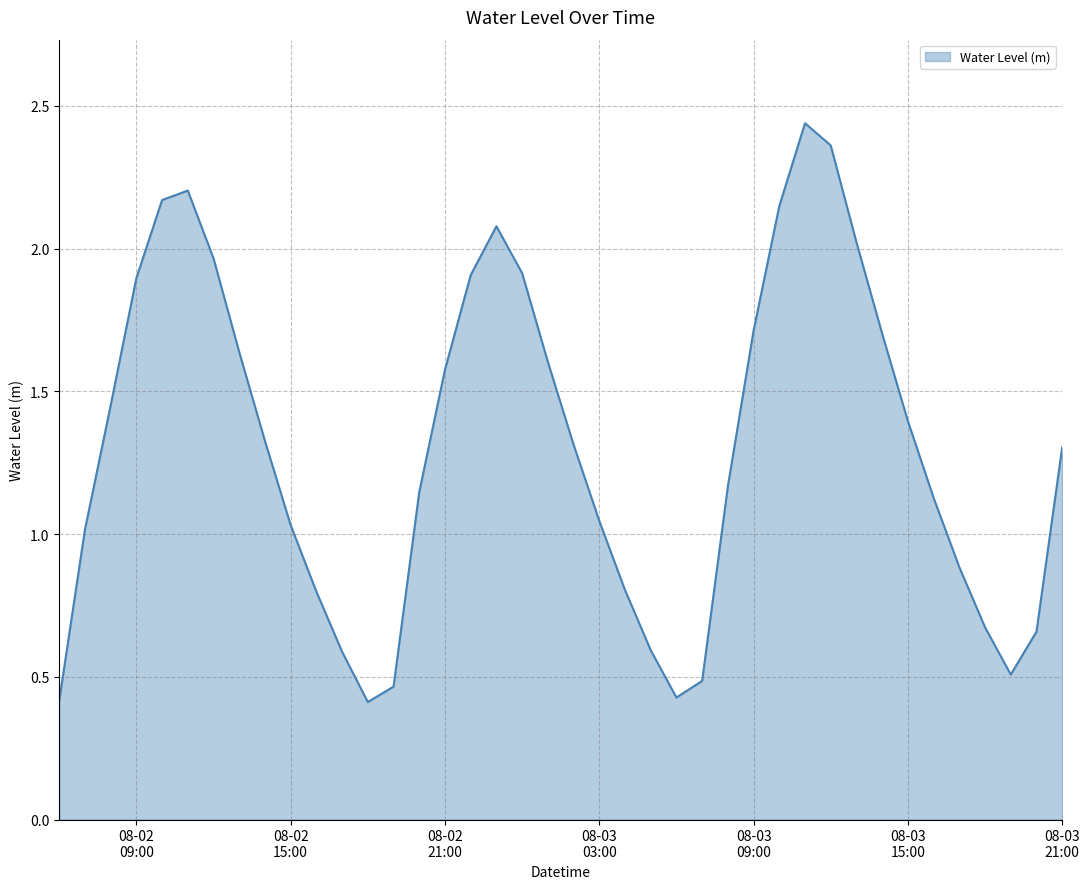

What is the smallest value displayed?

0.4